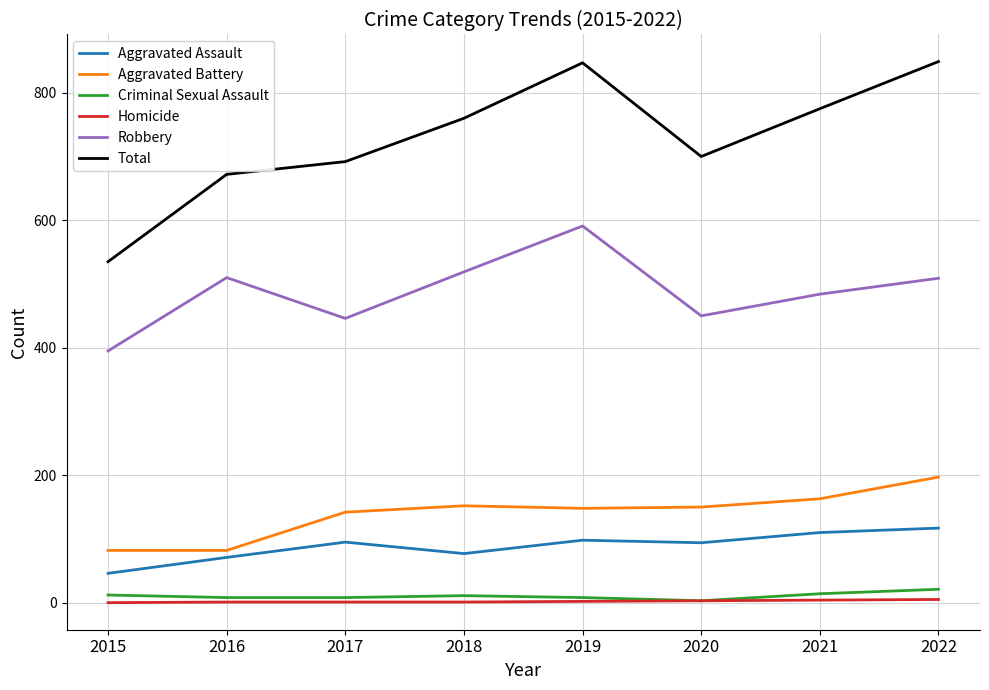

Rank the series by their maximum value, from lowest to highest.

Homicide, Criminal Sexual Assault, Aggravated Assault, Aggravated Battery, Robbery, Total